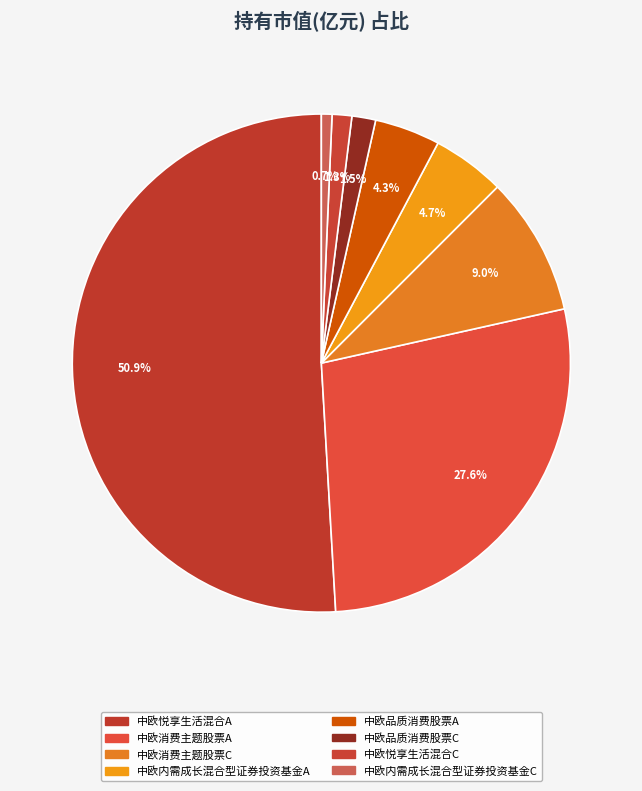

How many segments does this pie chart have?

8